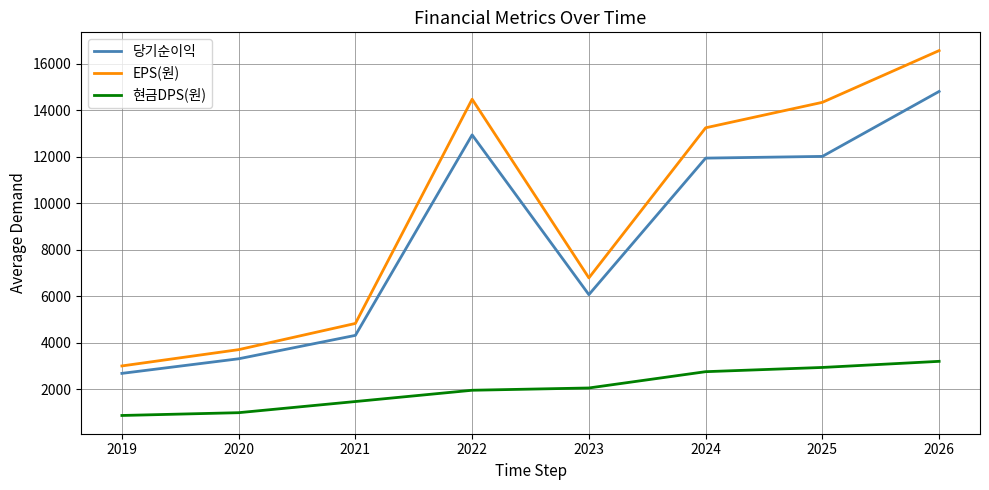

At which category is the sum across all series the highest?

2026